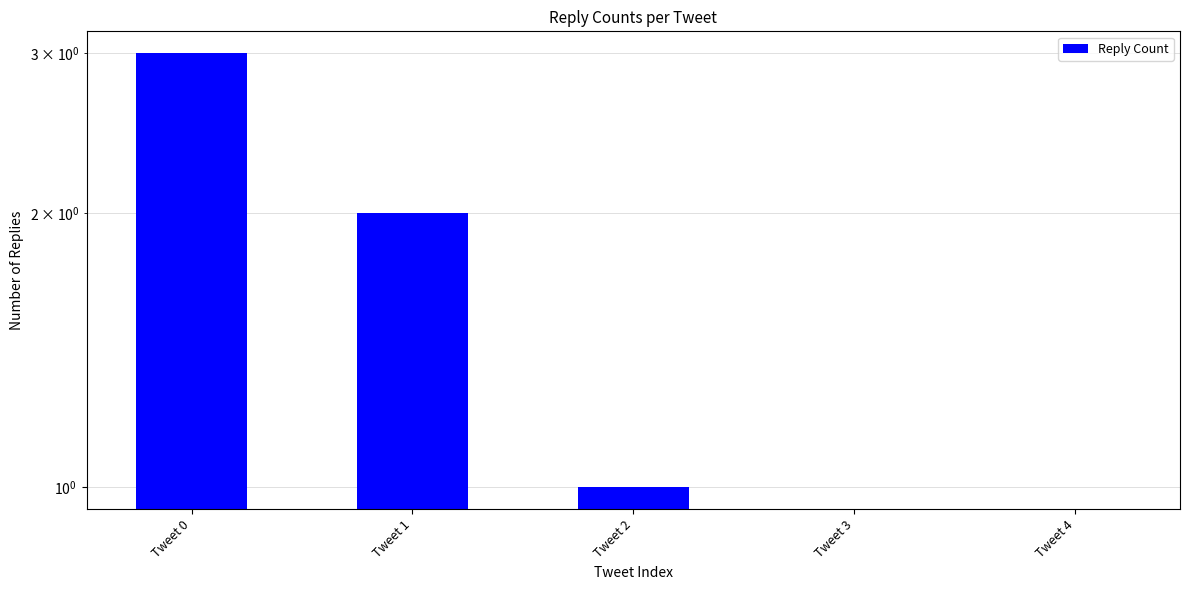

Reading left to right, what are all the values shown in this chart?

3	2	1	0	0